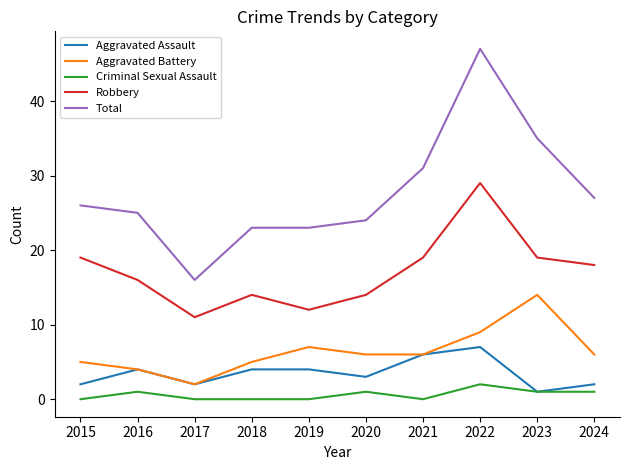

Which series changed the most between 2015 and 2022?

Total